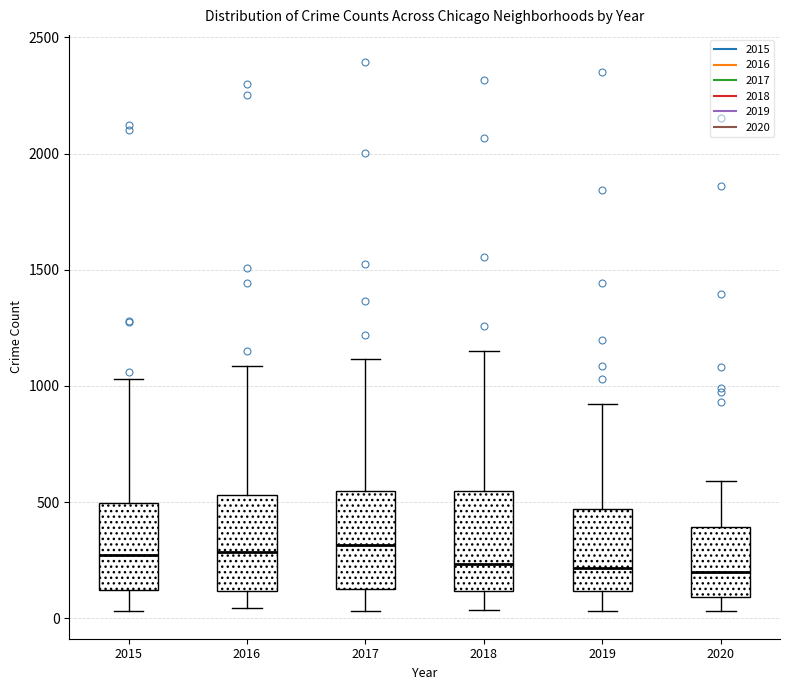

Reading left to right, read every box against the y-axis: the position of its median line, the range the box covers, and the ends of its whiskers. The values are not printed on the chart, so give them approximately, as read against the axis.

2015: median 250, box 100 to 500, whiskers 50 to 1050
2016: median 300, box 100 to 550, whiskers 50 to 1100
2017: median 300, box 150 to 550, whiskers 50 to 1100
2018: median 250, box 100 to 550, whiskers 50 to 1150
2019: median 200, box 100 to 450, whiskers 50 to 900
2020: median 200, box 100 to 400, whiskers 50 to 600